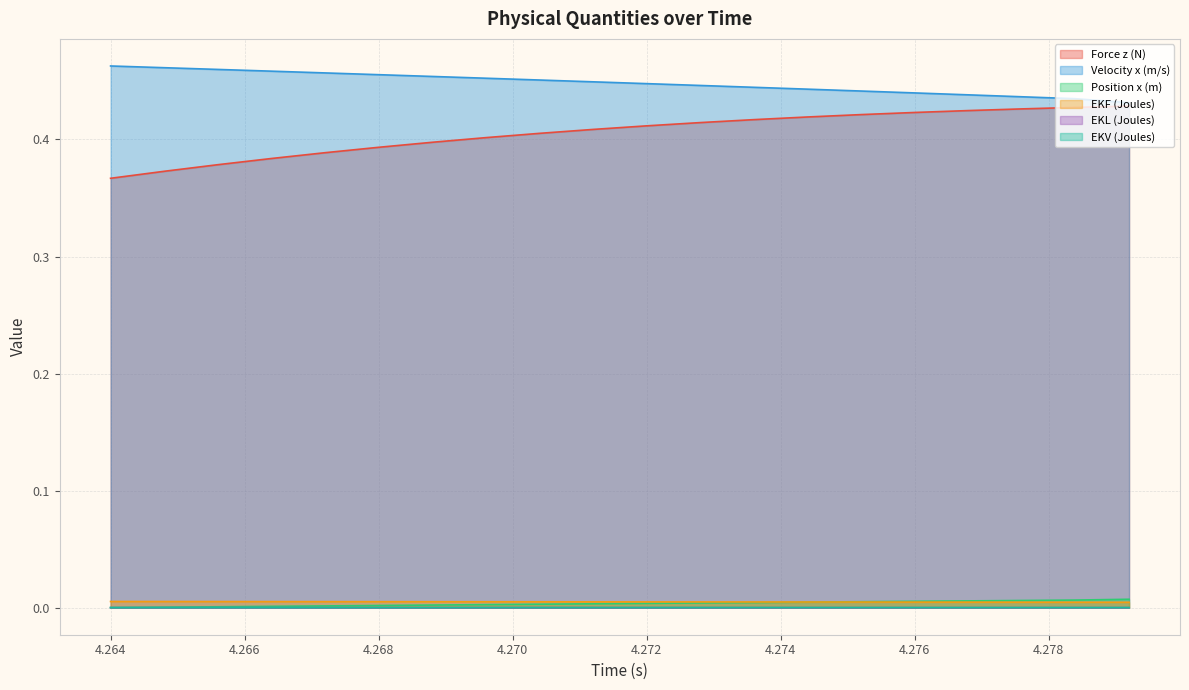

True or false: Force z (N) and EKF (Joules) intersect in this chart.

False